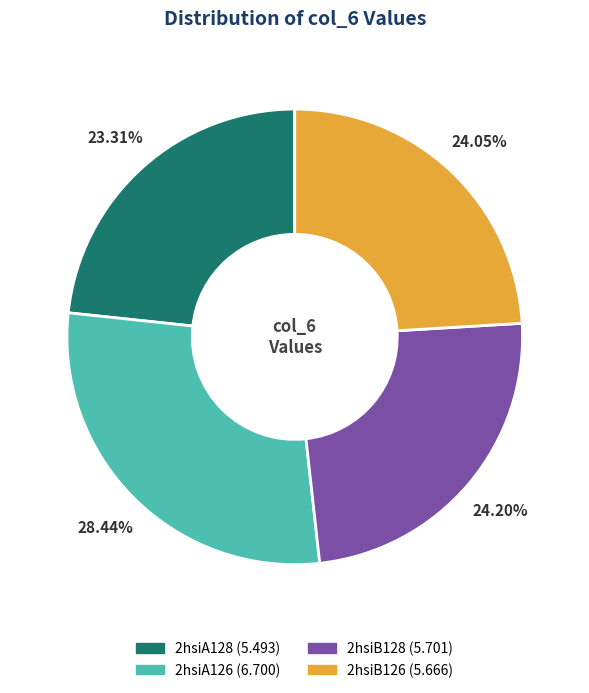

How many segments does this pie chart have?

4